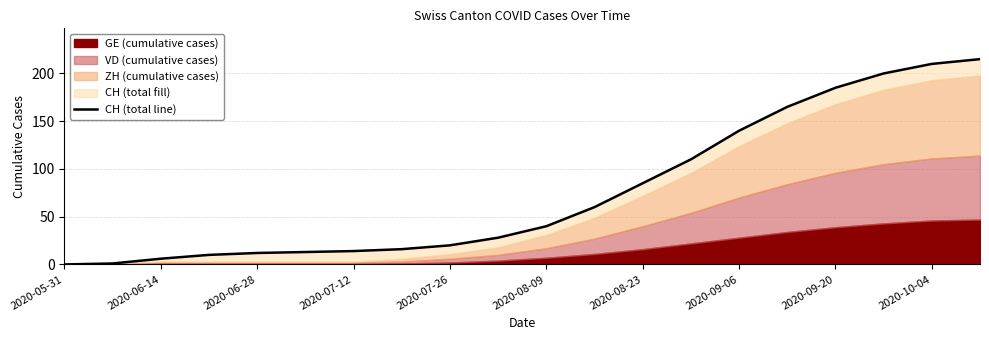

What position from the right is 2020-08-23?

8